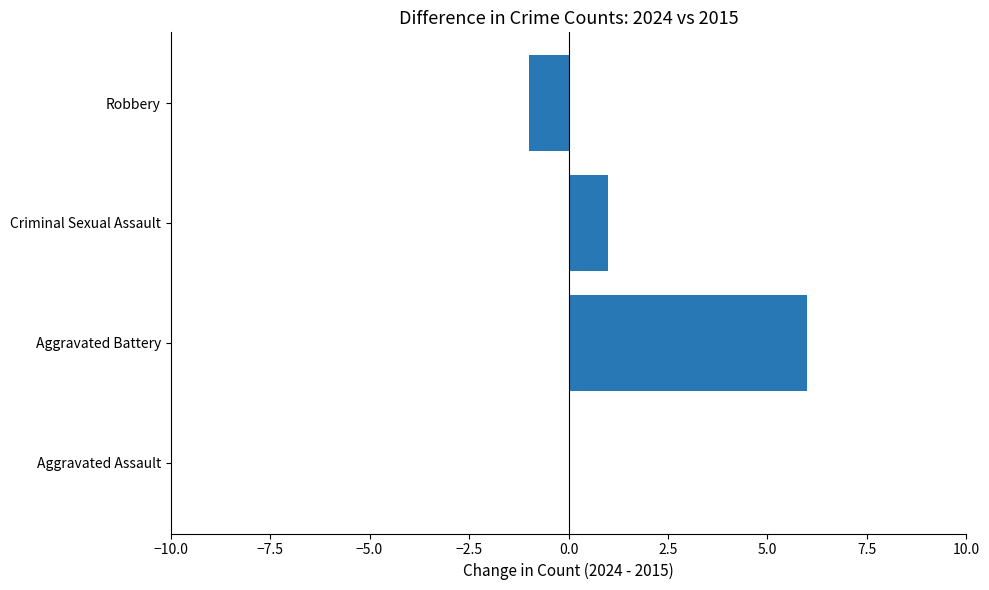

What is the sum of all values?

6